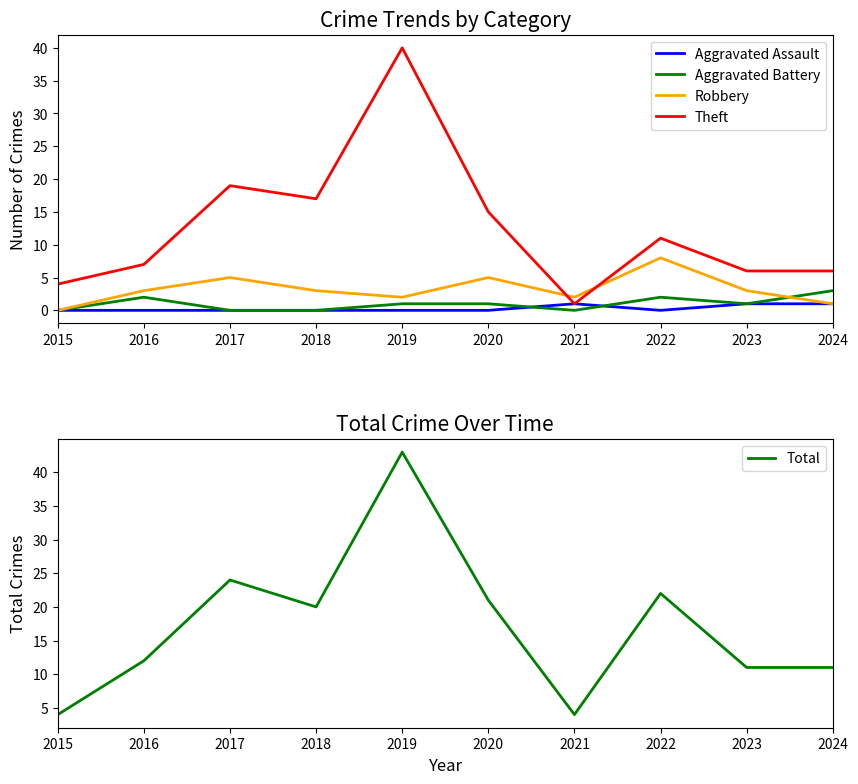

What are all the series names shown in the legend?

Aggravated Assault, Aggravated Battery, Robbery, Theft, Total